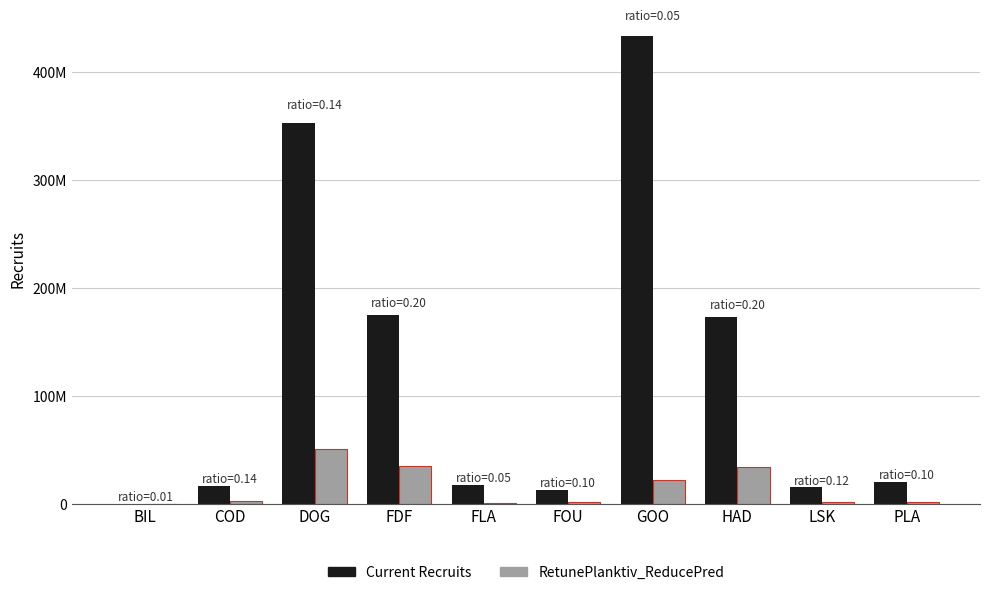

True or false: Current Recruits has a value of 352590040.7 at DOG.

True